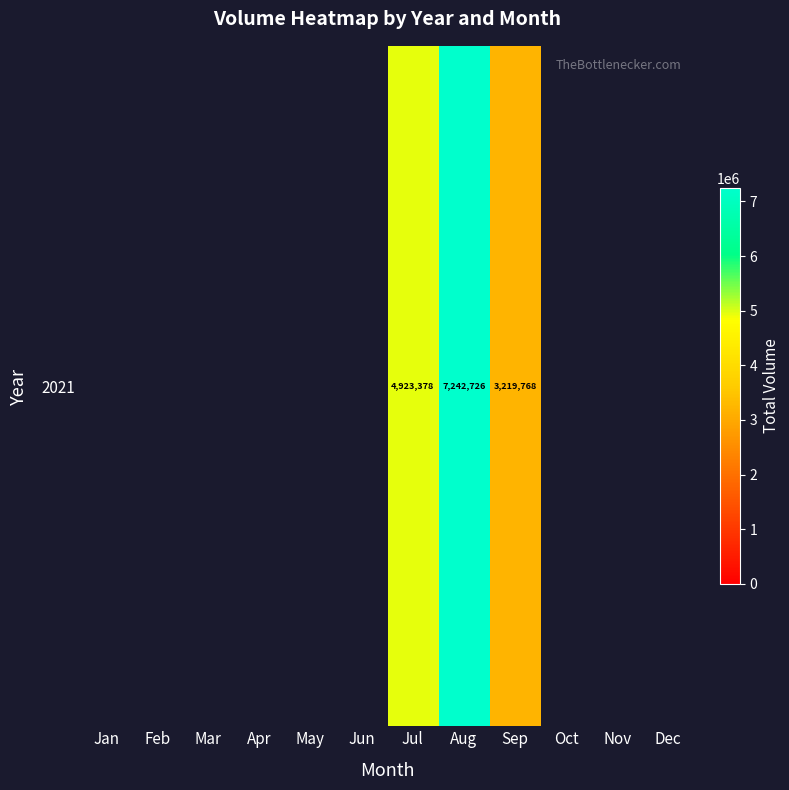

Rank the categories by value from highest to lowest.

Aug, Jul, Sep, Jan, Feb, Mar, Apr, May, Jun, Oct, Nov, Dec